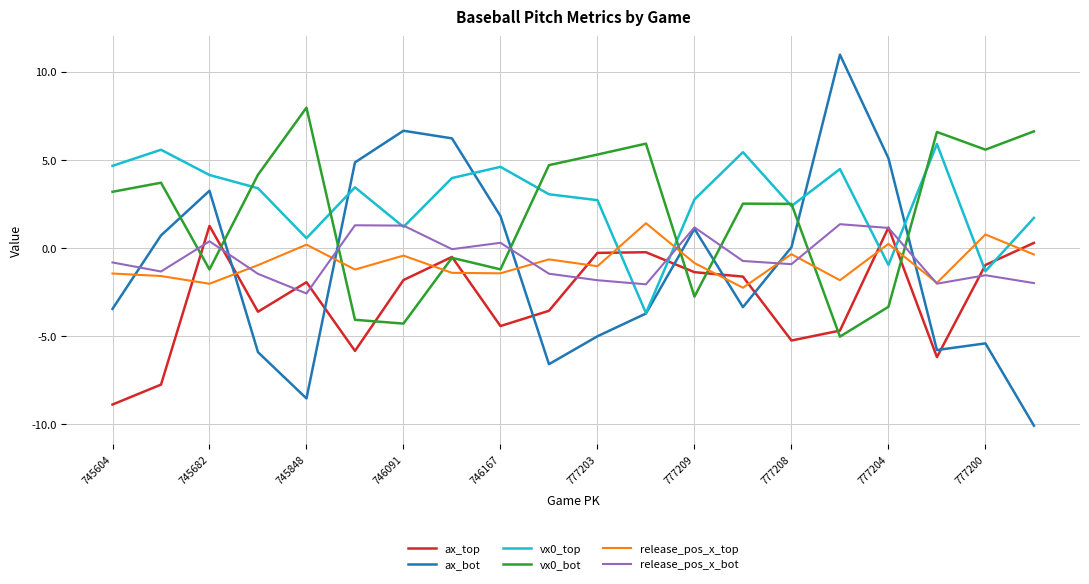

What is the smallest value displayed?

-10.1